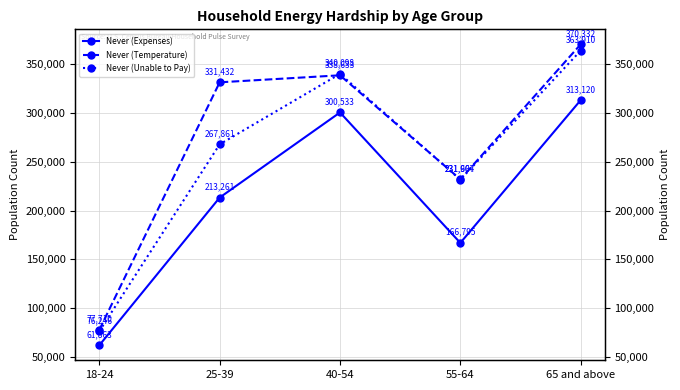

Reading left to right, extract all data points from this chart.

Never (Expenses): 61863	213261	300533	166795	313120
Never (Temperature): 77710	331432	338633	231967	370332
Never (Unable to Pay): 76246	267861	340098	231604	363910